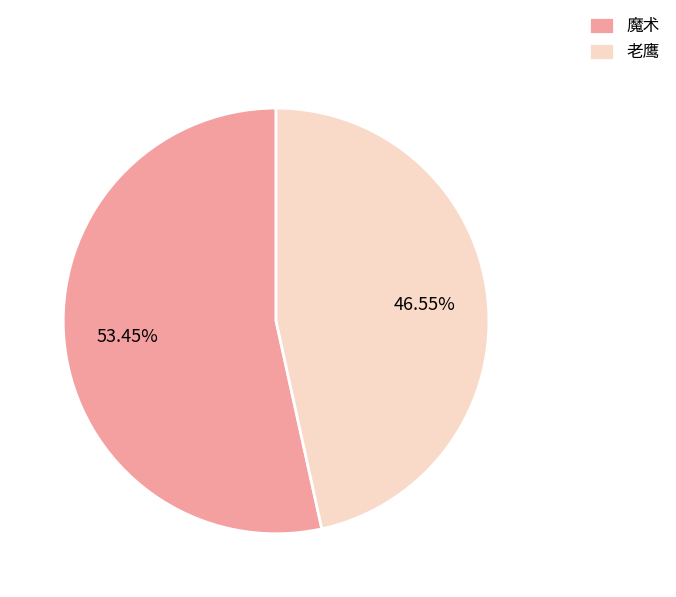

The 老鹰 slice represents 38% of the pie. True or false?

False